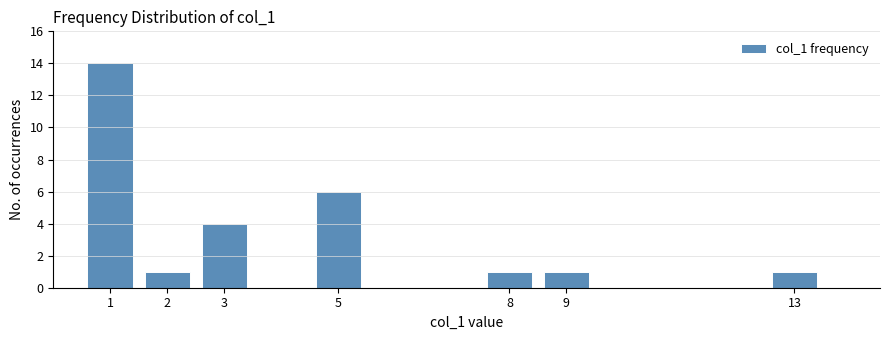

Reading left to right, extract all data points from this chart.

1=14	2=1	3=4	5=6	8=1	9=1	13=1